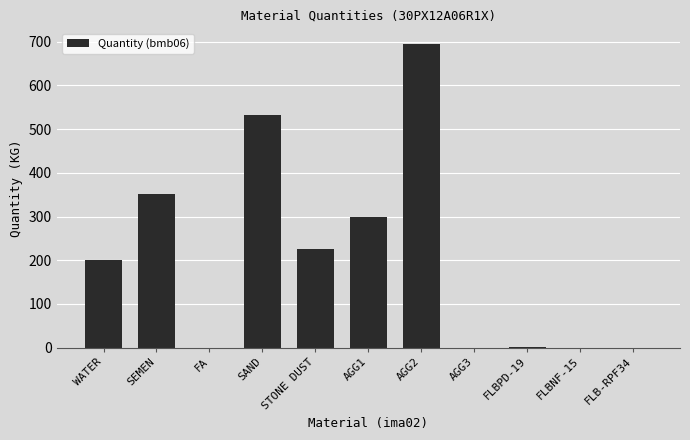

What is the difference between the values at AGG1 and WATER?

98.0